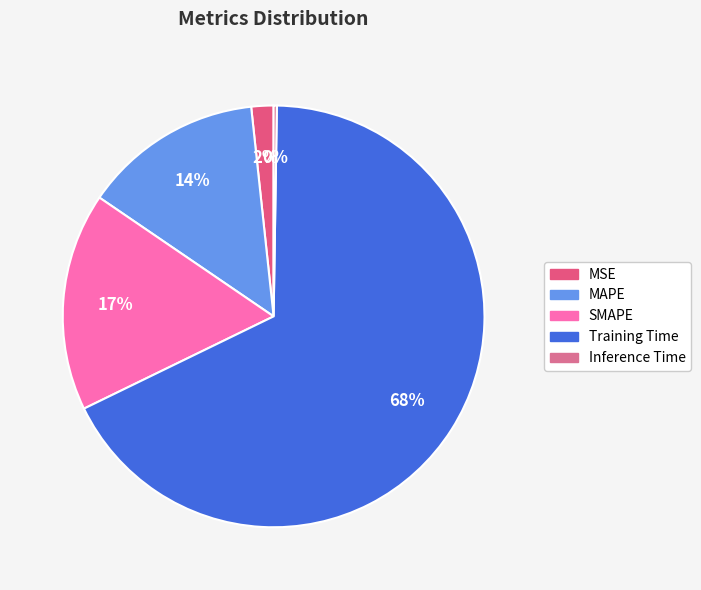

To the nearest percent, what is the combined percentage of Inference Time and MAPE?

14%